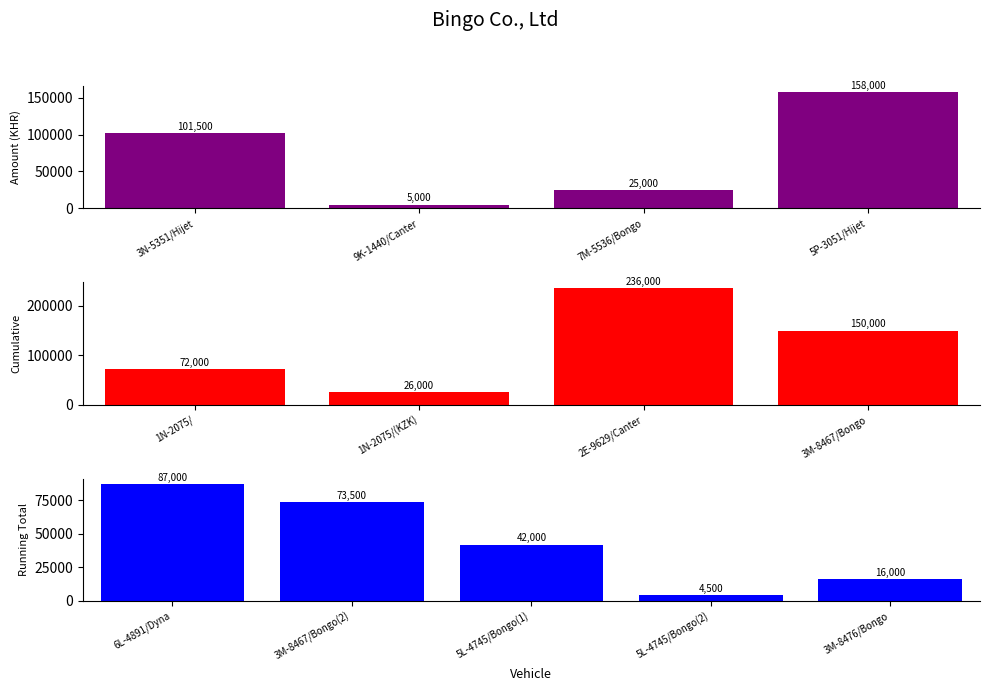

Reading left to right, extract all data points from this chart.

3N-5351/Hijet=101500	9K-1440/Canter=5000	7M-5536/Bongo=25000	5P-3051/Hijet=158000	1N-2075/=72000	1N-2075/(KZK)=26000	2E-9629/Canter=236000	3M-8467/Bongo=150000	6L-4891/Dyna=87000	3M-8467/Bongo(2)=73500	5L-4745/Bongo(1)=42000	5L-4745/Bongo(2)=4500	3M-8476/Bongo=16000